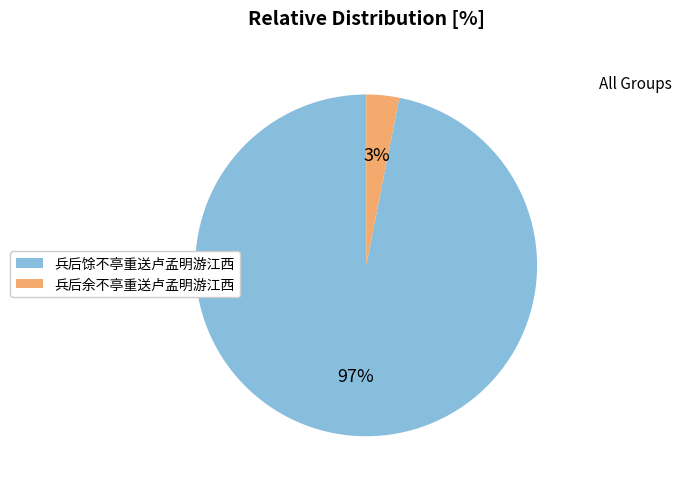

True or false: 兵后余不亭重送卢孟明游江西 accounts for 14% of the total.

False